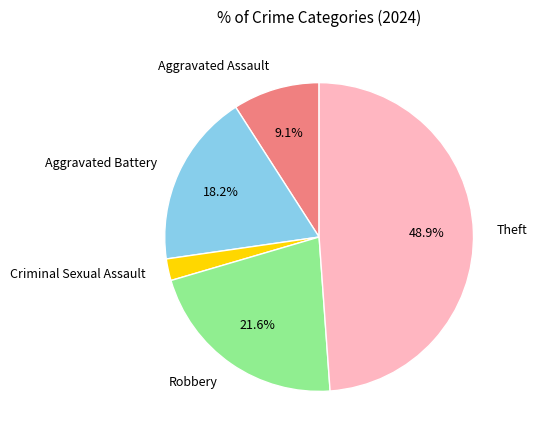

How many slices are in this pie chart?

5